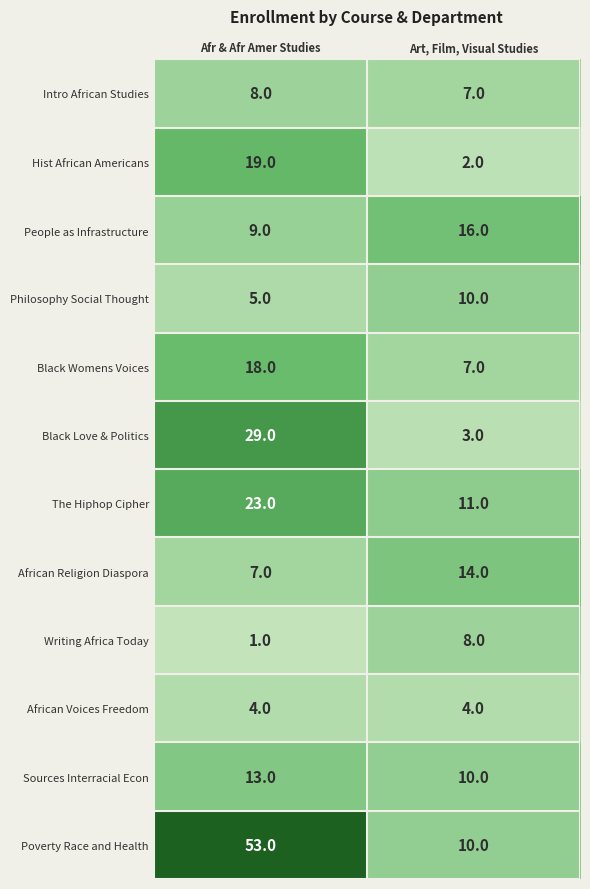

Reading right to left, extract all data points from this chart.

Intro African Studies: 7	8
Hist African Americans: 2	19
People as Infrastructure: 16	9
Philosophy Social Thought: 10	5
Black Womens Voices: 7	18
Black Love & Politics: 3	29
The Hiphop Cipher: 11	23
African Religion Diaspora: 14	7
Writing Africa Today: 8	1
African Voices Freedom: 4	4
Sources Interracial Econ: 10	13
Poverty Race and Health: 10	53